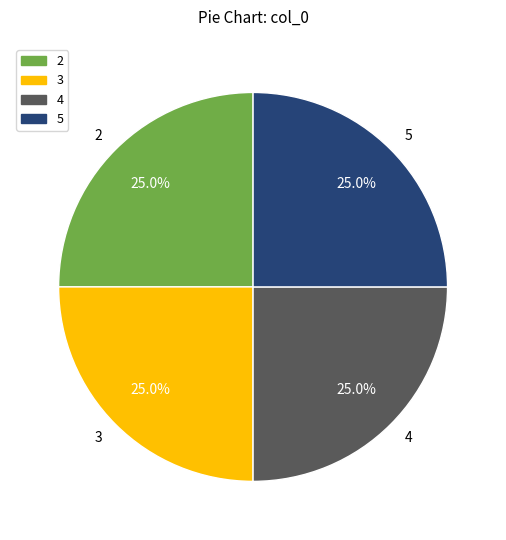

Is it true that 4 is 35% of the pie?

False